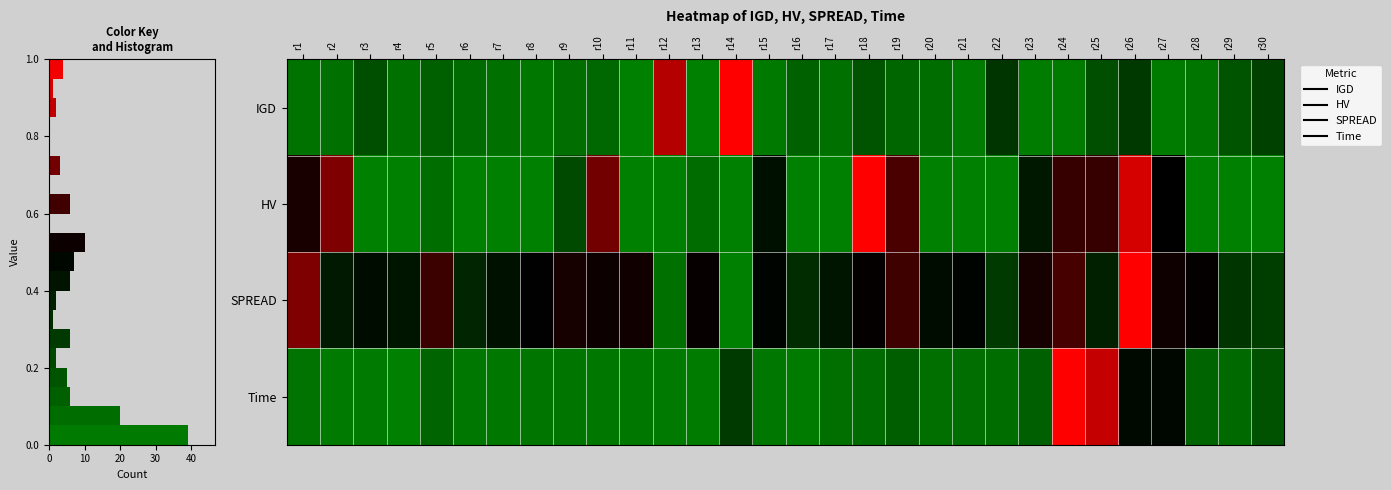

What is the difference between the second highest and second lowest values in the IGD series?

0.9